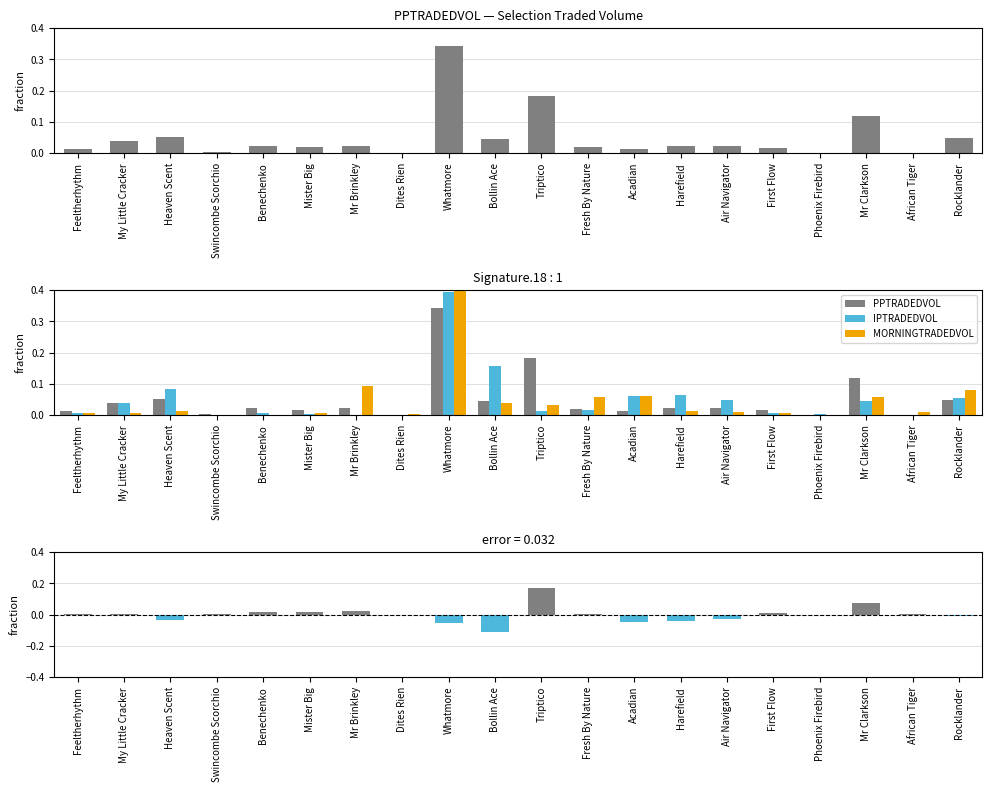

Reading right to left, extract all data points from this chart.

PPTRADEDVOL: Rocklander=0.0	African Tiger=0.0	Mr Clarkson=0.1	Phoenix Firebird=0.0	First Flow=0.0	Air Navigator=0.0	Harefield=0.0	Acadian=0.0	Fresh By Nature=0.0	Triptico=0.2	Bollin Ace=0.0	Whatmore=0.3	Dites Rien=0.0	Mr Brinkley=0.0	Mister Big=0.0	Benechenko=0.0	Swincombe Scorchio=0.0	Heaven Scent=0.1	My Little Cracker=0.0	Feeltherhythm=0.0
IPTRADEDVOL: Rocklander=0.1	African Tiger=0.0	Mr Clarkson=0.0	Phoenix Firebird=0.0	First Flow=0.0	Air Navigator=0.0	Harefield=0.1	Acadian=0.1	Fresh By Nature=0.0	Triptico=0.0	Bollin Ace=0.2	Whatmore=0.4	Dites Rien=0.0	Mr Brinkley=0.0	Mister Big=0.0	Benechenko=0.0	Swincombe Scorchio=0.0	Heaven Scent=0.1	My Little Cracker=0.0	Feeltherhythm=0.0
MORNINGTRADEDVOL: Rocklander=0.1	African Tiger=0.0	Mr Clarkson=0.1	Phoenix Firebird=0.0	First Flow=0.0	Air Navigator=0.0	Harefield=0.0	Acadian=0.1	Fresh By Nature=0.1	Triptico=0.0	Bollin Ace=0.0	Whatmore=0.5	Dites Rien=0.0	Mr Brinkley=0.1	Mister Big=0.0	Benechenko=0.0	Swincombe Scorchio=0.0	Heaven Scent=0.0	My Little Cracker=0.0	Feeltherhythm=0.0
PPTRADEDVOL - IPTRADEDVOL: Rocklander=-0.0	African Tiger=0.0	Mr Clarkson=0.1	Phoenix Firebird=-0.0	First Flow=0.0	Air Navigator=-0.0	Harefield=-0.0	Acadian=-0.0	Fresh By Nature=0.0	Triptico=0.2	Bollin Ace=-0.1	Whatmore=-0.1	Dites Rien=-0.0	Mr Brinkley=0.0	Mister Big=0.0	Benechenko=0.0	Swincombe Scorchio=0.0	Heaven Scent=-0.0	My Little Cracker=0.0	Feeltherhythm=0.0